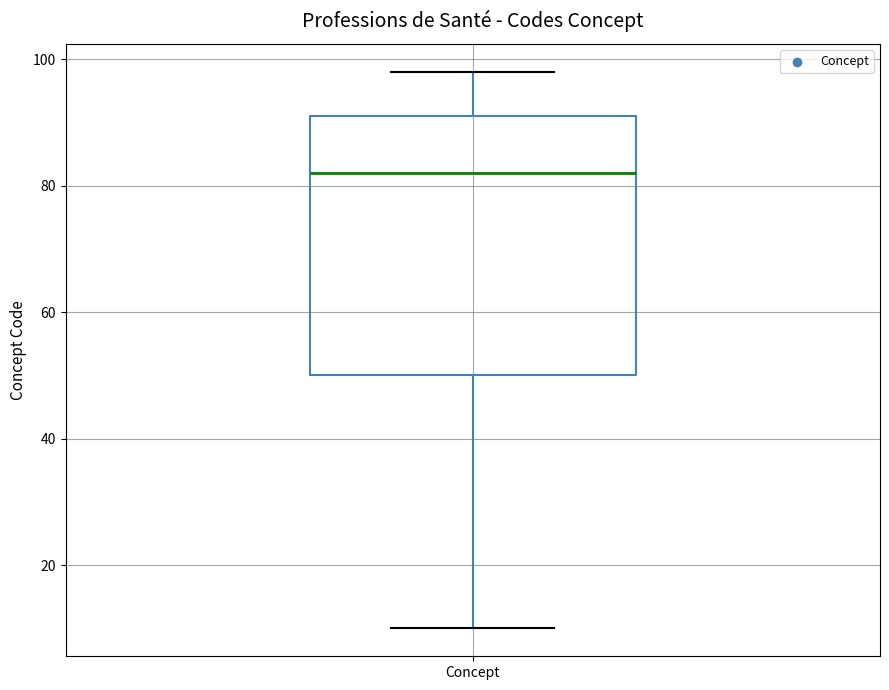

Where does the upper whisker of the box for Concept end on the y-axis? The values are not printed on the chart, so give them approximately, as read against the axis.

98